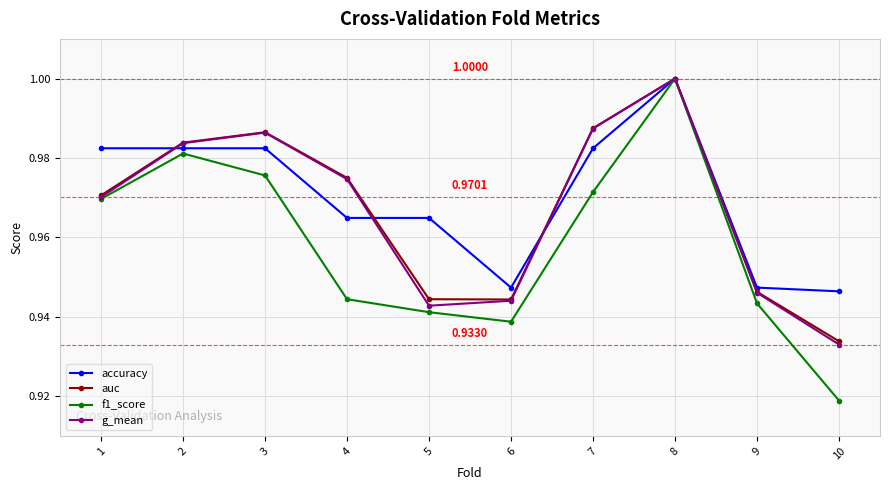

True or false: g_mean has more than 0 interior local peaks.

True